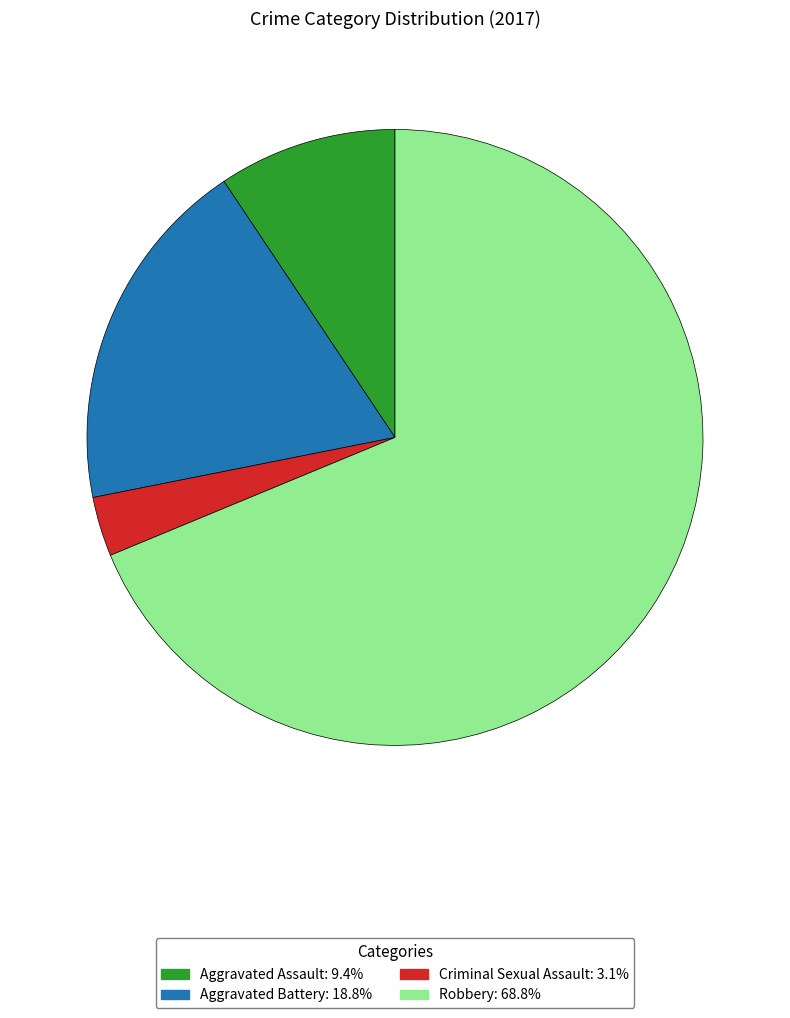

Count the number of slices in the pie.

4